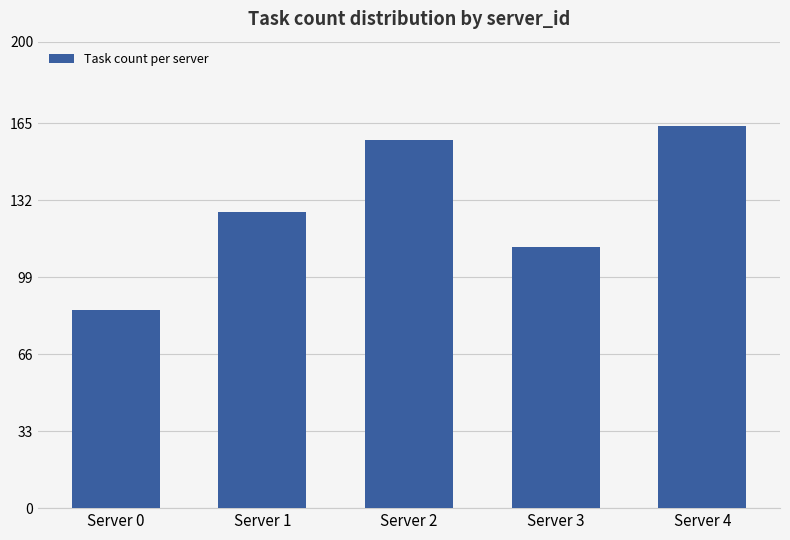

What value does the data have at Server 3?

112